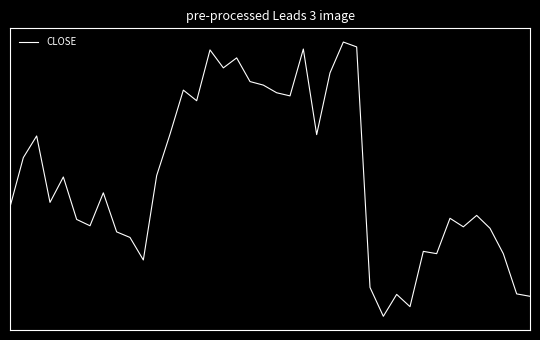

List the labels in order of value, largest first.

25, 26, 22, 15, 17, 16, 24, 18, 19, 13, 20, 21, 14, 12, 23, 2, 1, 11, 4, 7, 3, 0, 35, 33, 5, 6, 34, 36, 8, 9, 31, 32, 37, 10, 27, 38, 29, 39, 30, 28